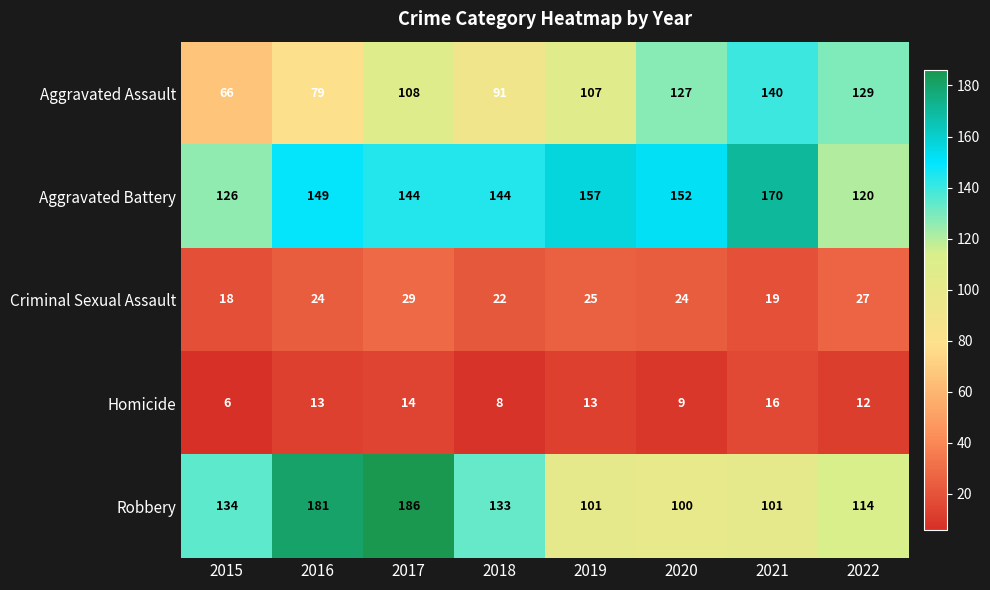

Which series has the largest total across all categories?

Aggravated Battery